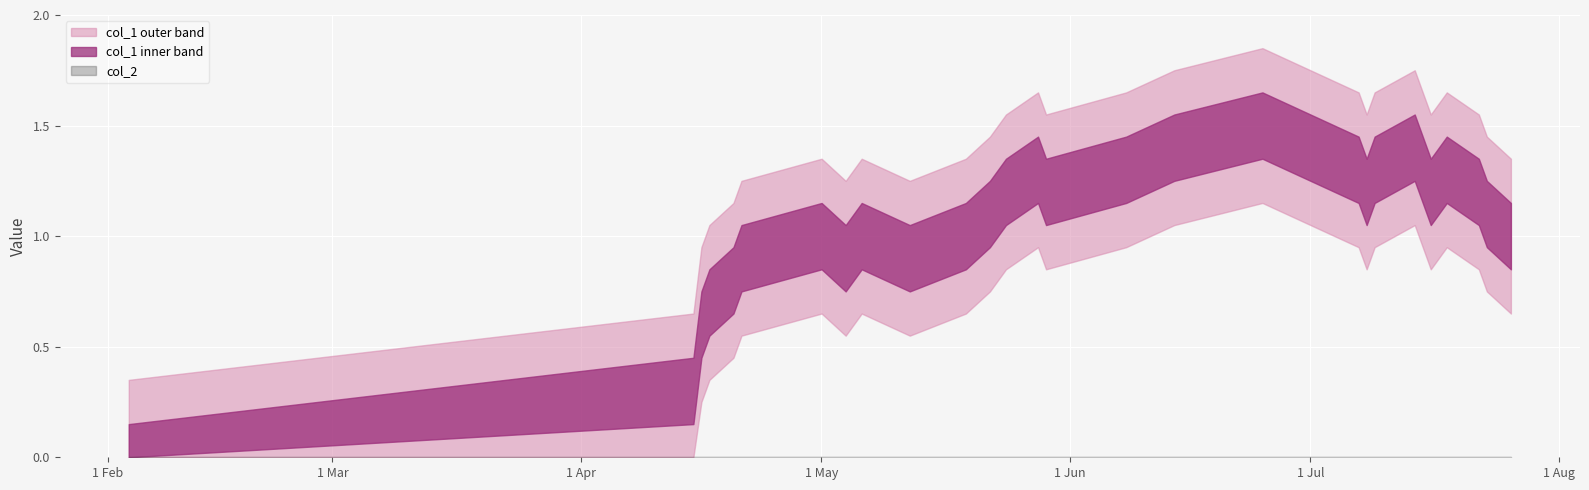

Reading left to right, transcribe all the data shown in this chart.

col_1: 0=0	1=3	2=6	3=7	4=8	5=9	6=10	7=9	8=10	9=9	10=10	11=11	12=12	13=13	14=12	15=13	16=14	17=15	18=14	19=13	20=12	21=13	22=14	23=13	24=12	25=13	26=12	27=11	28=10
col_2: 0=0	1=0	2=0	3=0	4=0	5=0	6=0	7=0	8=0	9=0	10=0	11=0	12=0	13=0	14=0	15=0	16=0	17=0	18=0	19=0	20=0	21=0	22=0	23=0	24=0	25=0	26=0	27=0	28=0